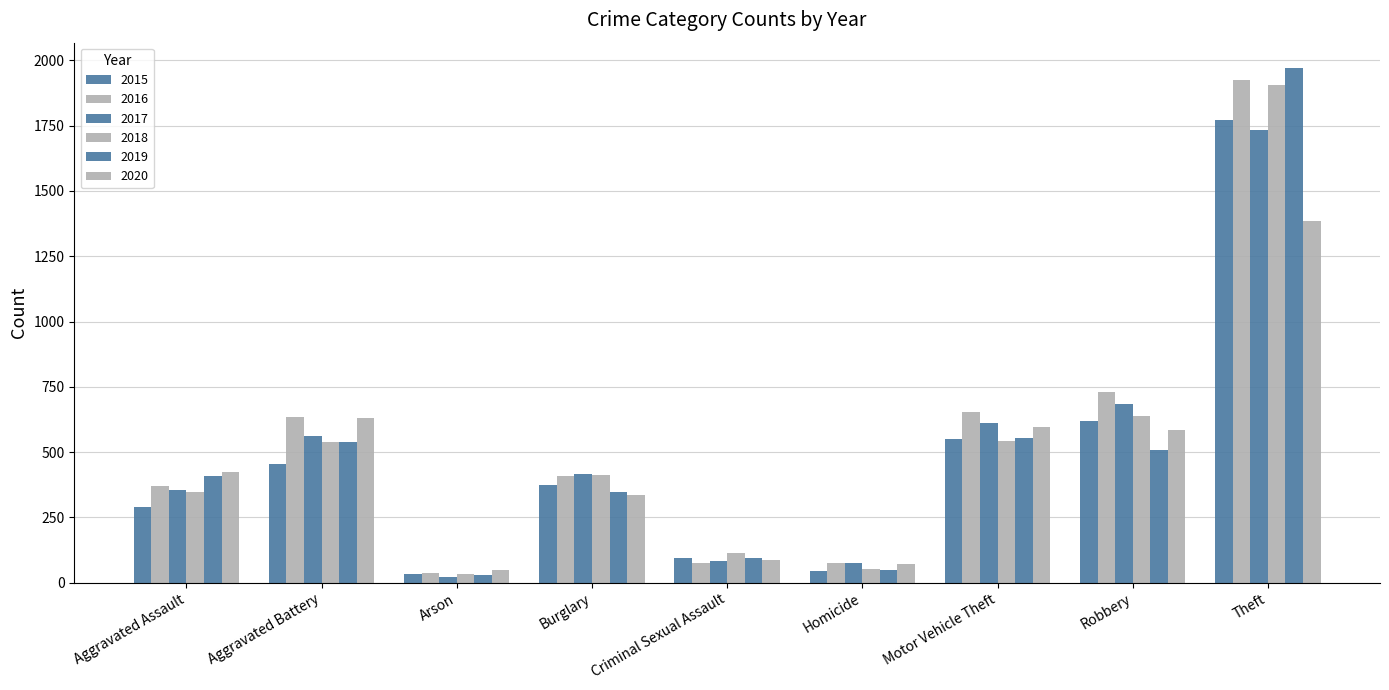

At which label does 2020 first exceed 423?

Aggravated Battery